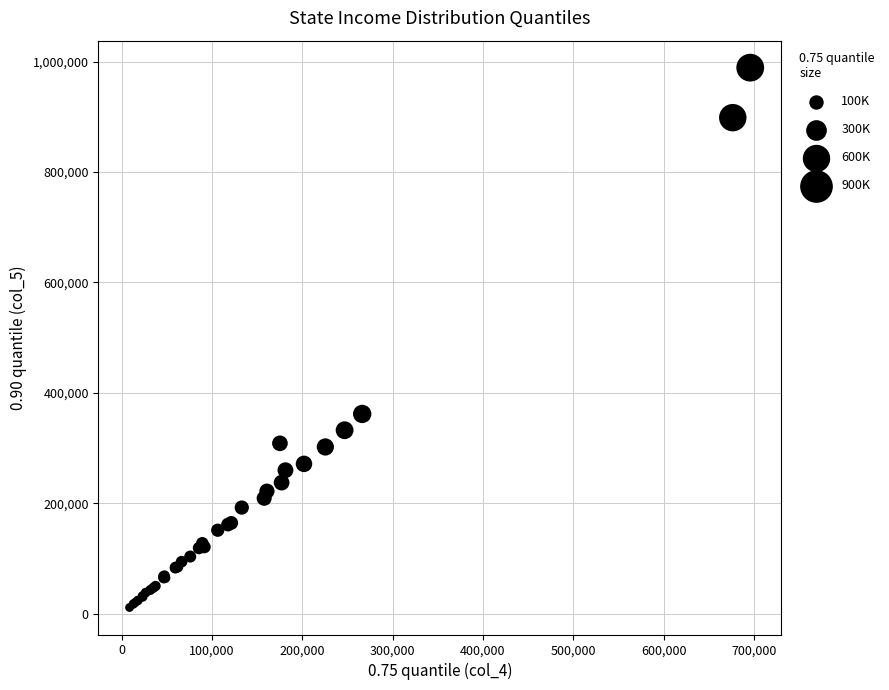

What Y value in the scatter plot is closest to 499976?

361658.8